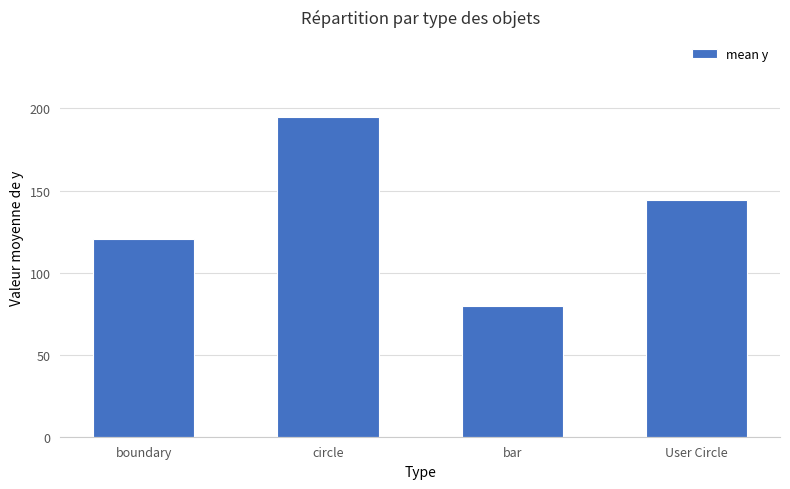

Between circle and bar, which is larger?

circle